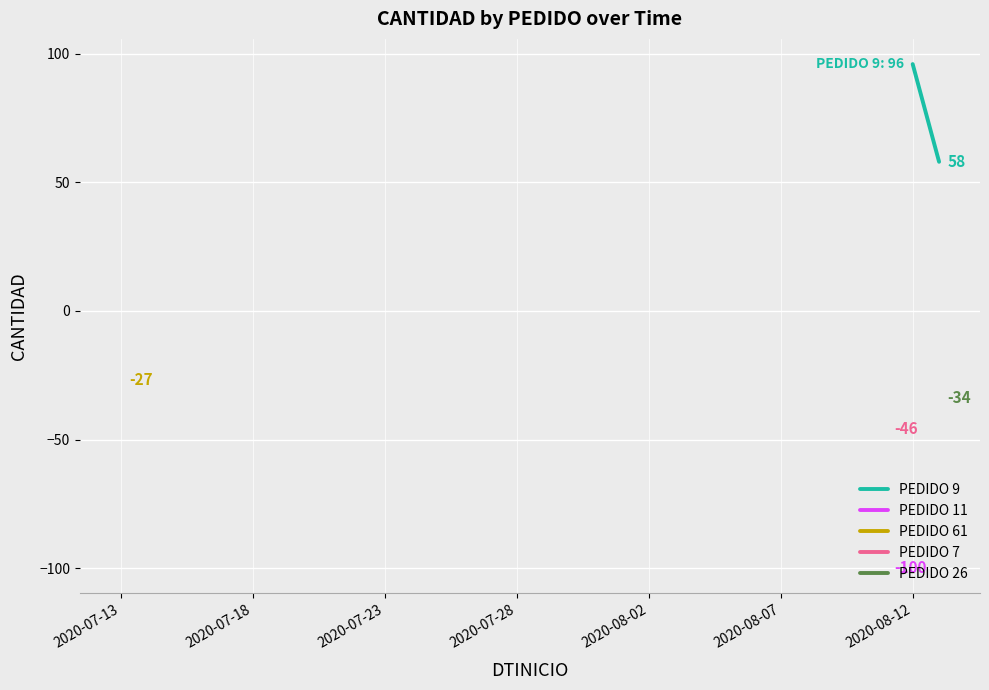

What is the average value?

77